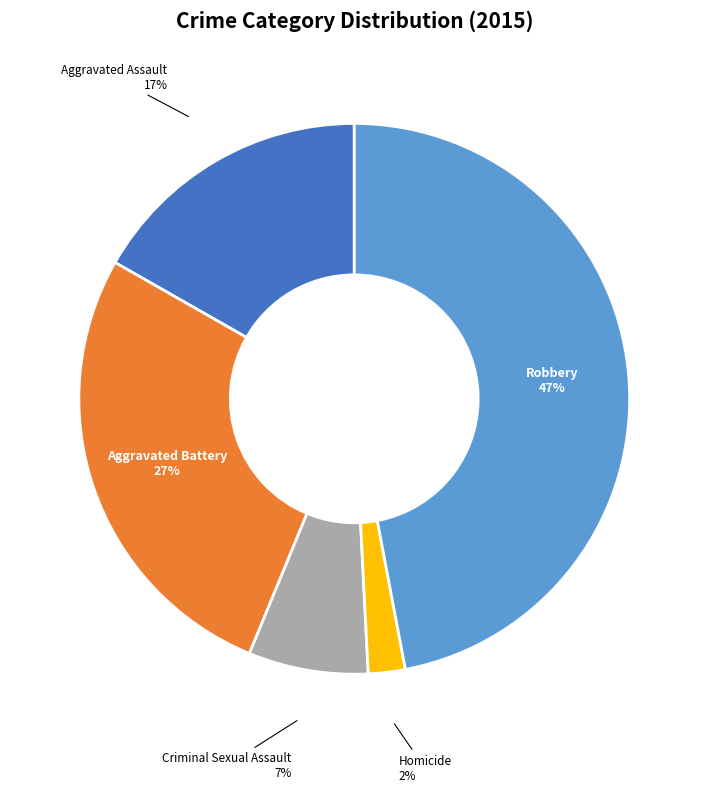

How many slices are in this pie chart?

5